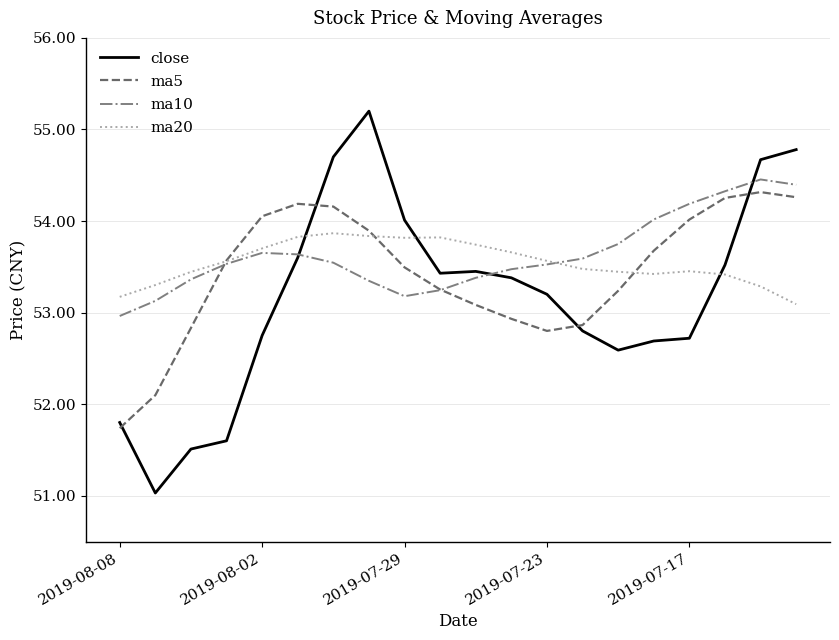

Which series has the largest range (max minus min)?

close